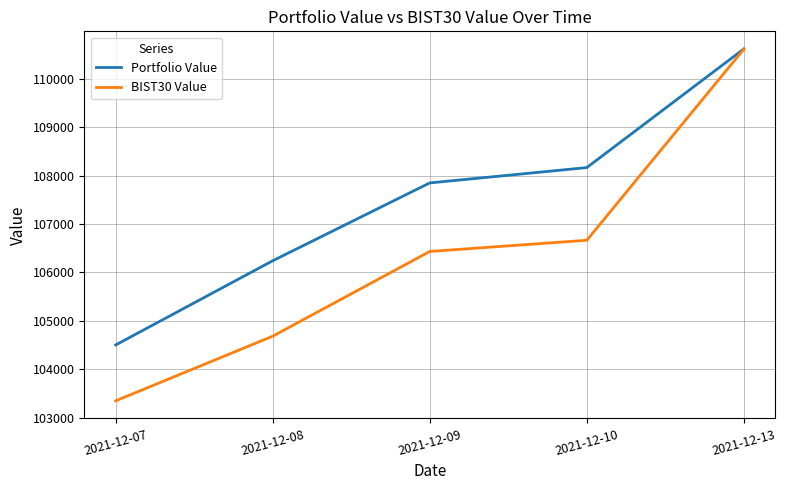

True or false: Portfolio Value has more than 0 interior local peaks.

False